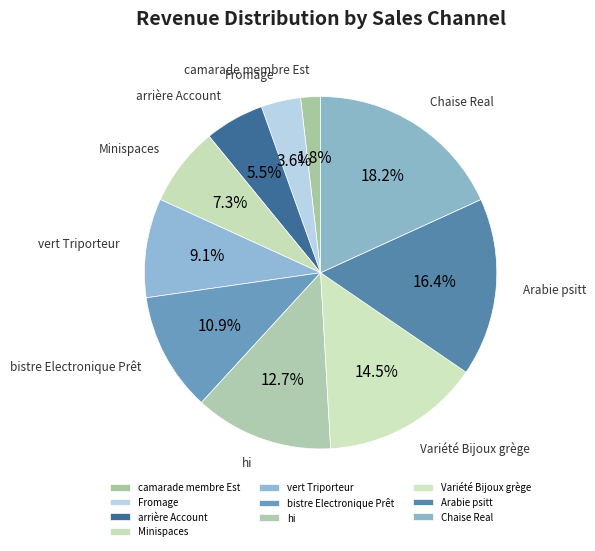

How many slices are in this pie chart?

10